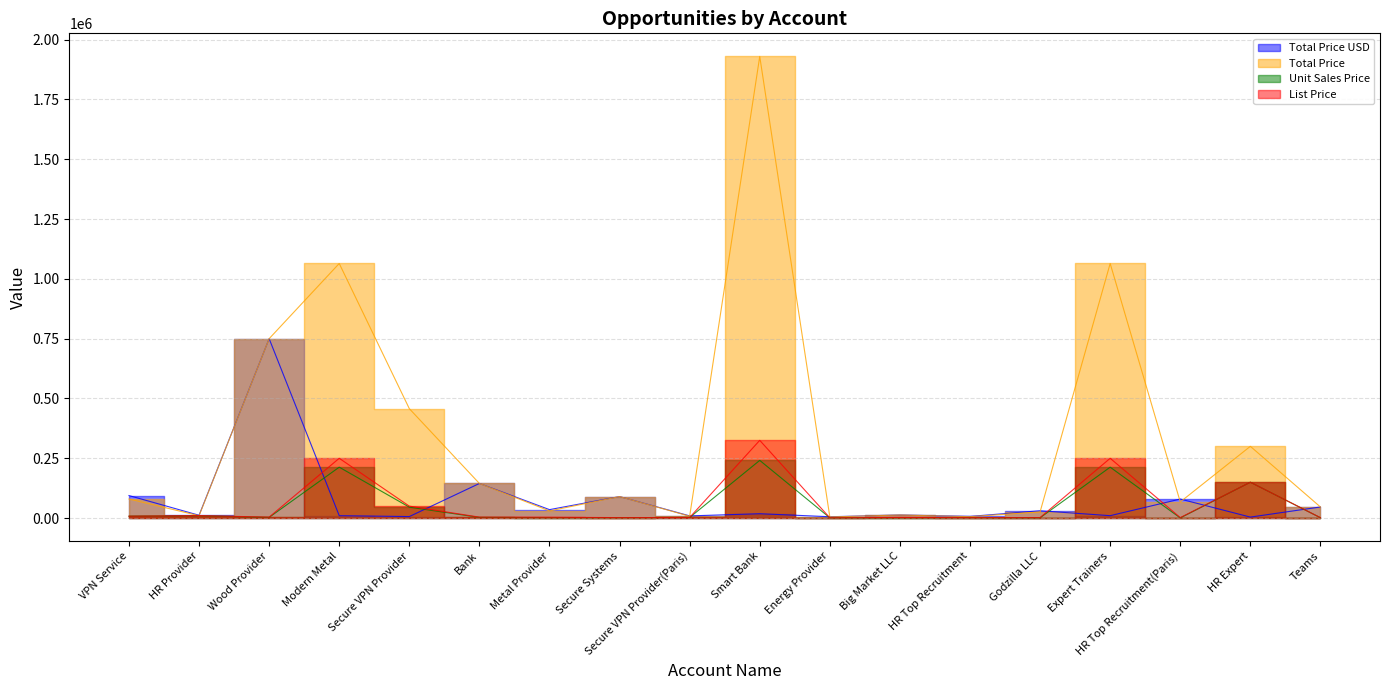

At Teams, list the series in order from largest to smallest.

Total Price USD, Total Price, List Price, Unit Sales Price